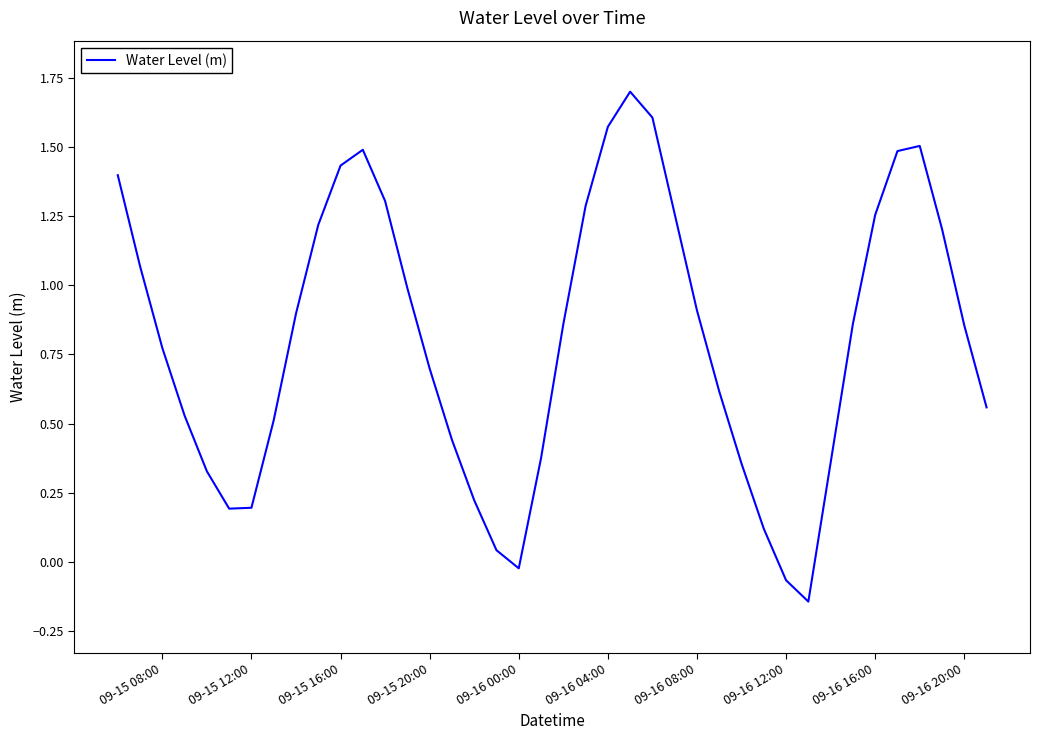

What is the maximum value shown in the chart?

1.7